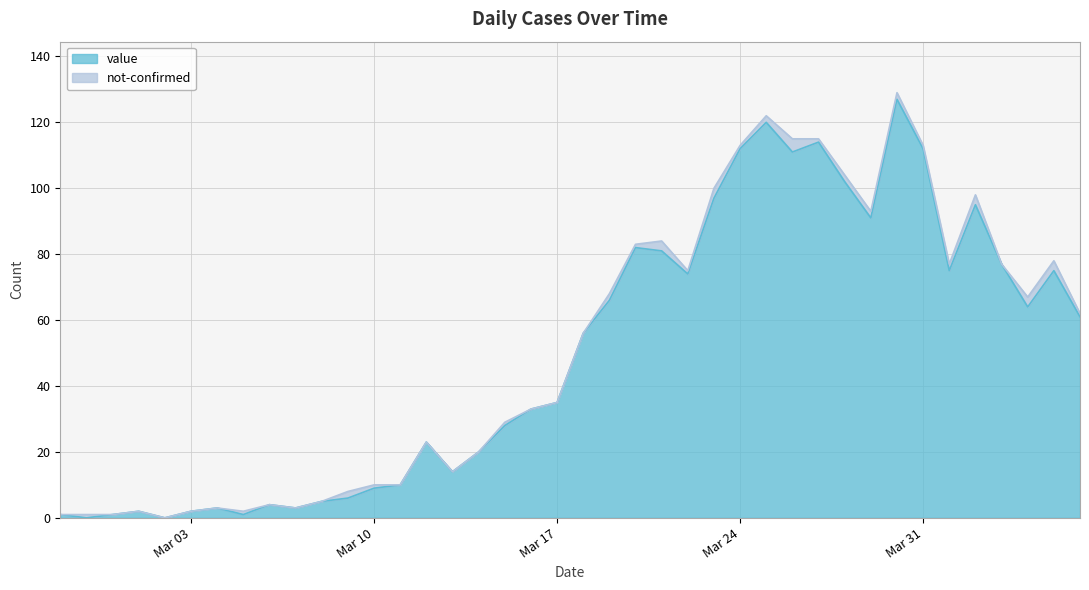

Does the chart display data point markers on the line(s)?

No